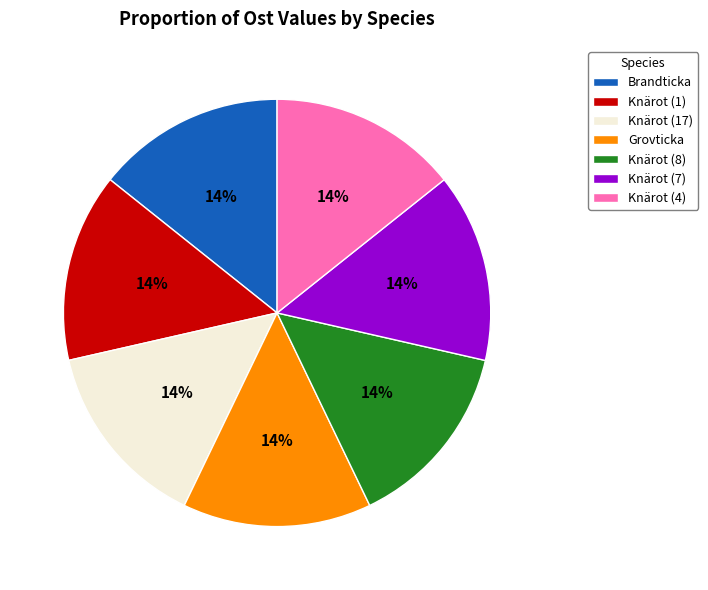

Do Grovticka and Brandticka together represent more than half of the pie?

No